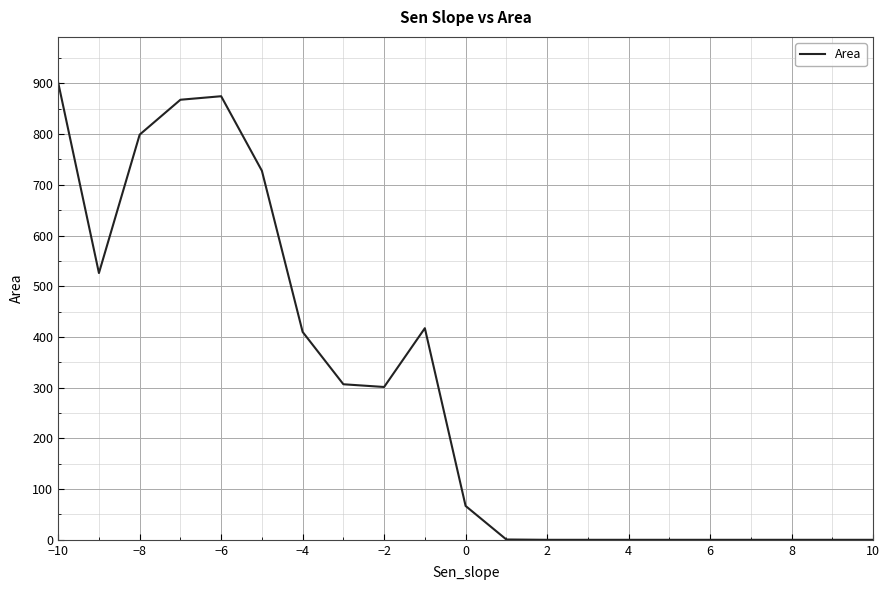

What is the difference between the maximum and minimum values?

901.6